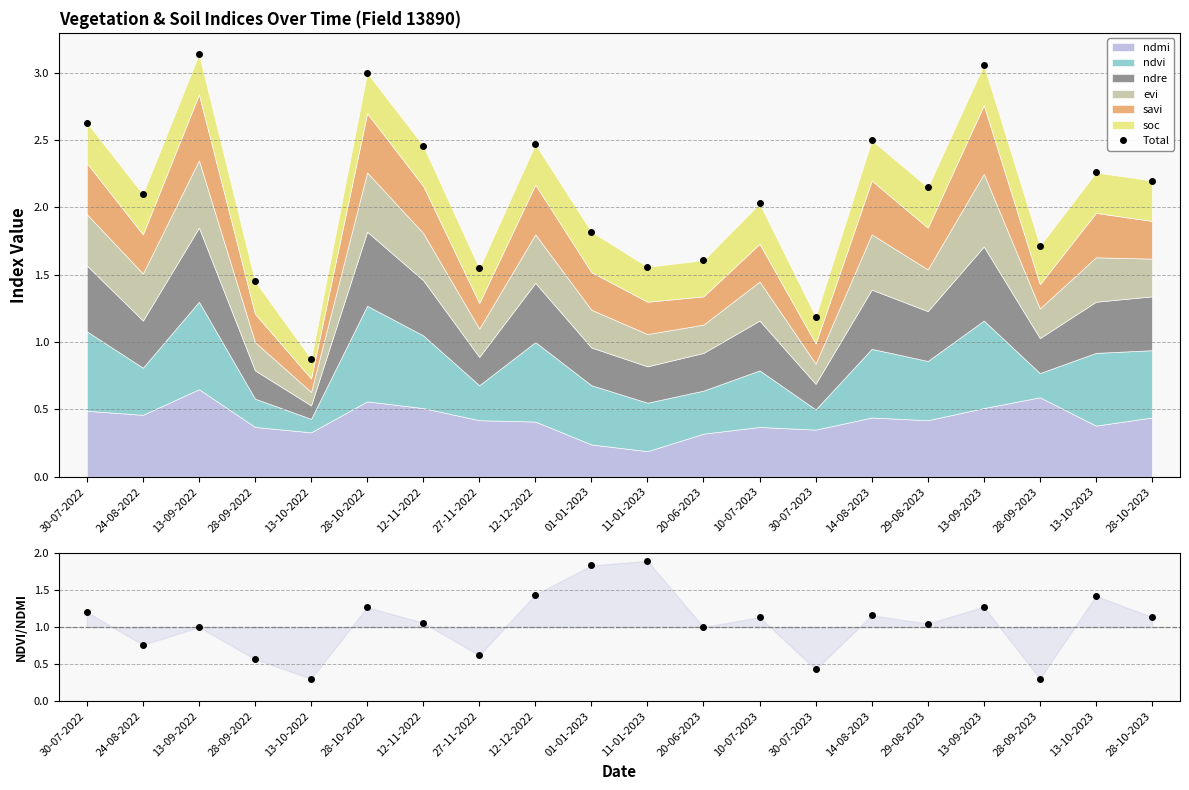

True or false: ndvi/ndmi has more than 0 points higher than both neighbors.

True